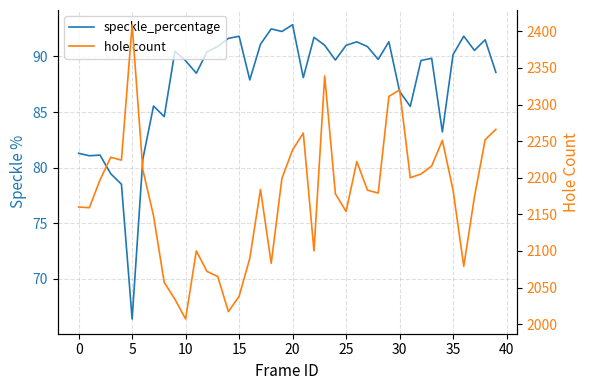

Between 40 and 17, which series saw the biggest shift?

hole count